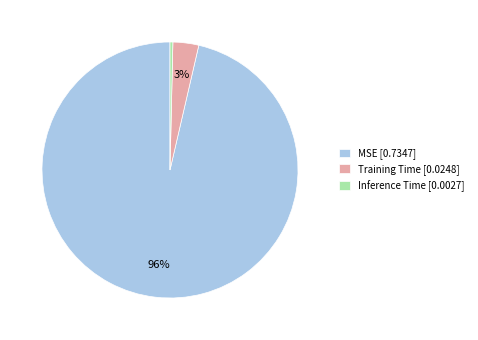

How many segments does this pie chart have?

3